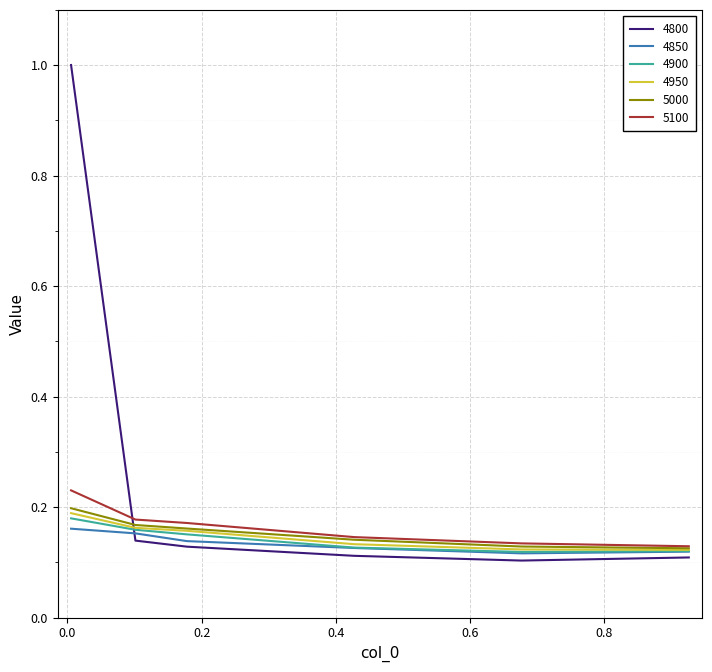

Which series has the largest range (max minus min)?

4800